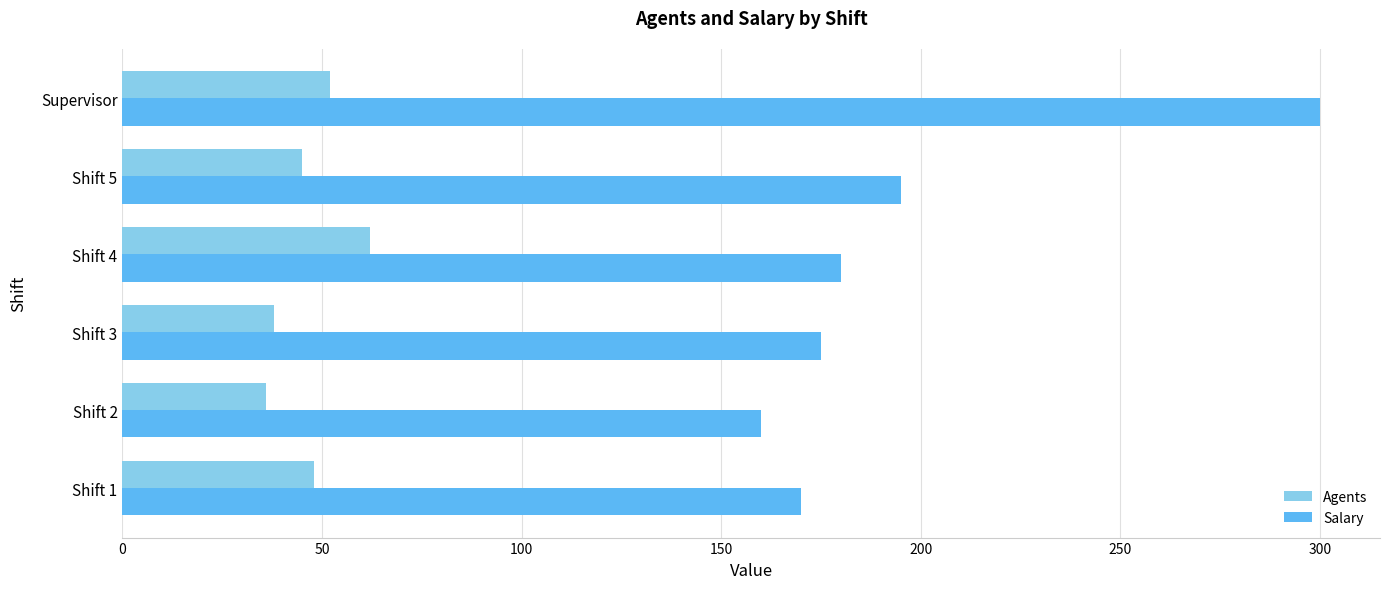

The value of Salary at Shift 1 is 69. True or false?

False